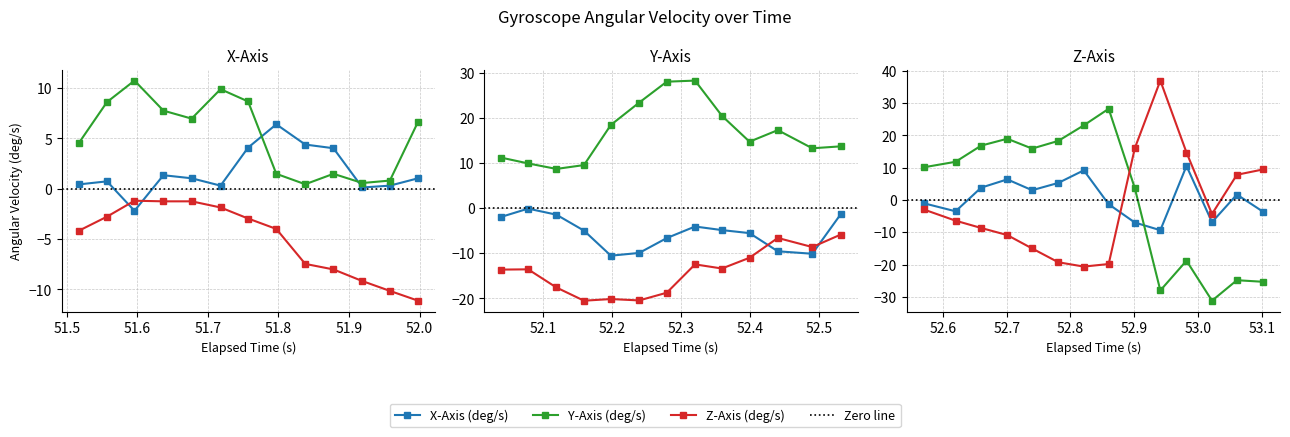

What is the spread (max minus min) of values at 21?

33.8